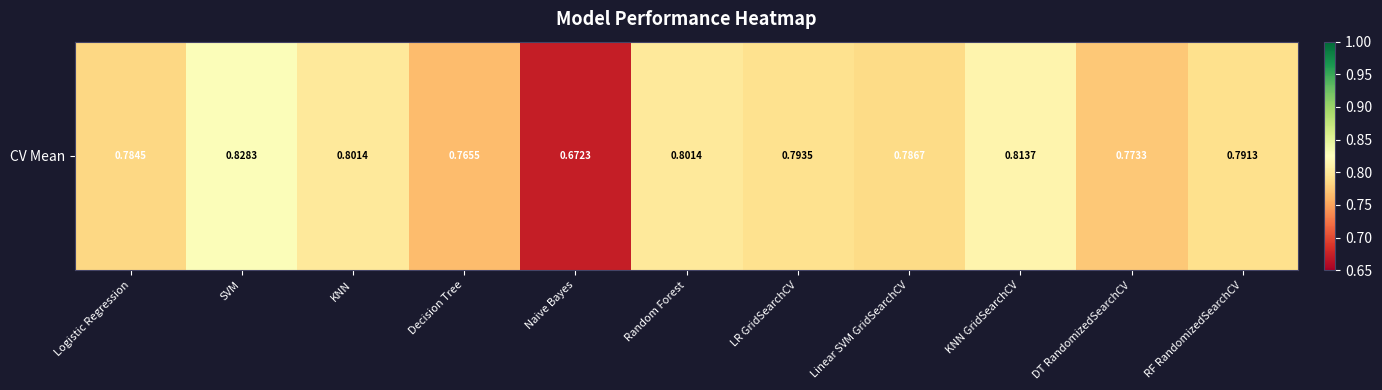

List the labels in order of value, largest first.

SVM, KNN GridSearchCV, KNN, Random Forest, LR GridSearchCV, RF RandomizedSearchCV, Linear SVM GridSearchCV, Logistic Regression, DT RandomizedSearchCV, Decision Tree, Naive Bayes